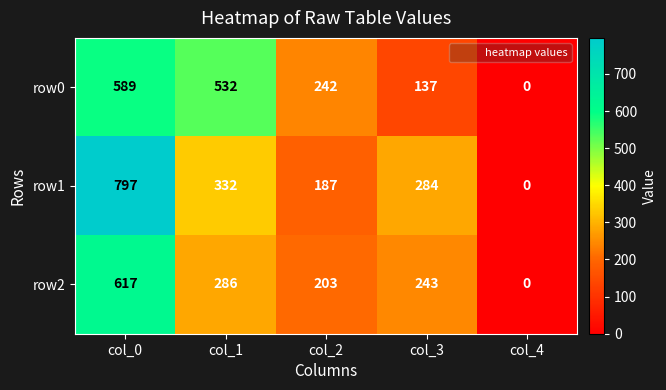

What is the difference between the row0 values at col_3 and col_2?

105